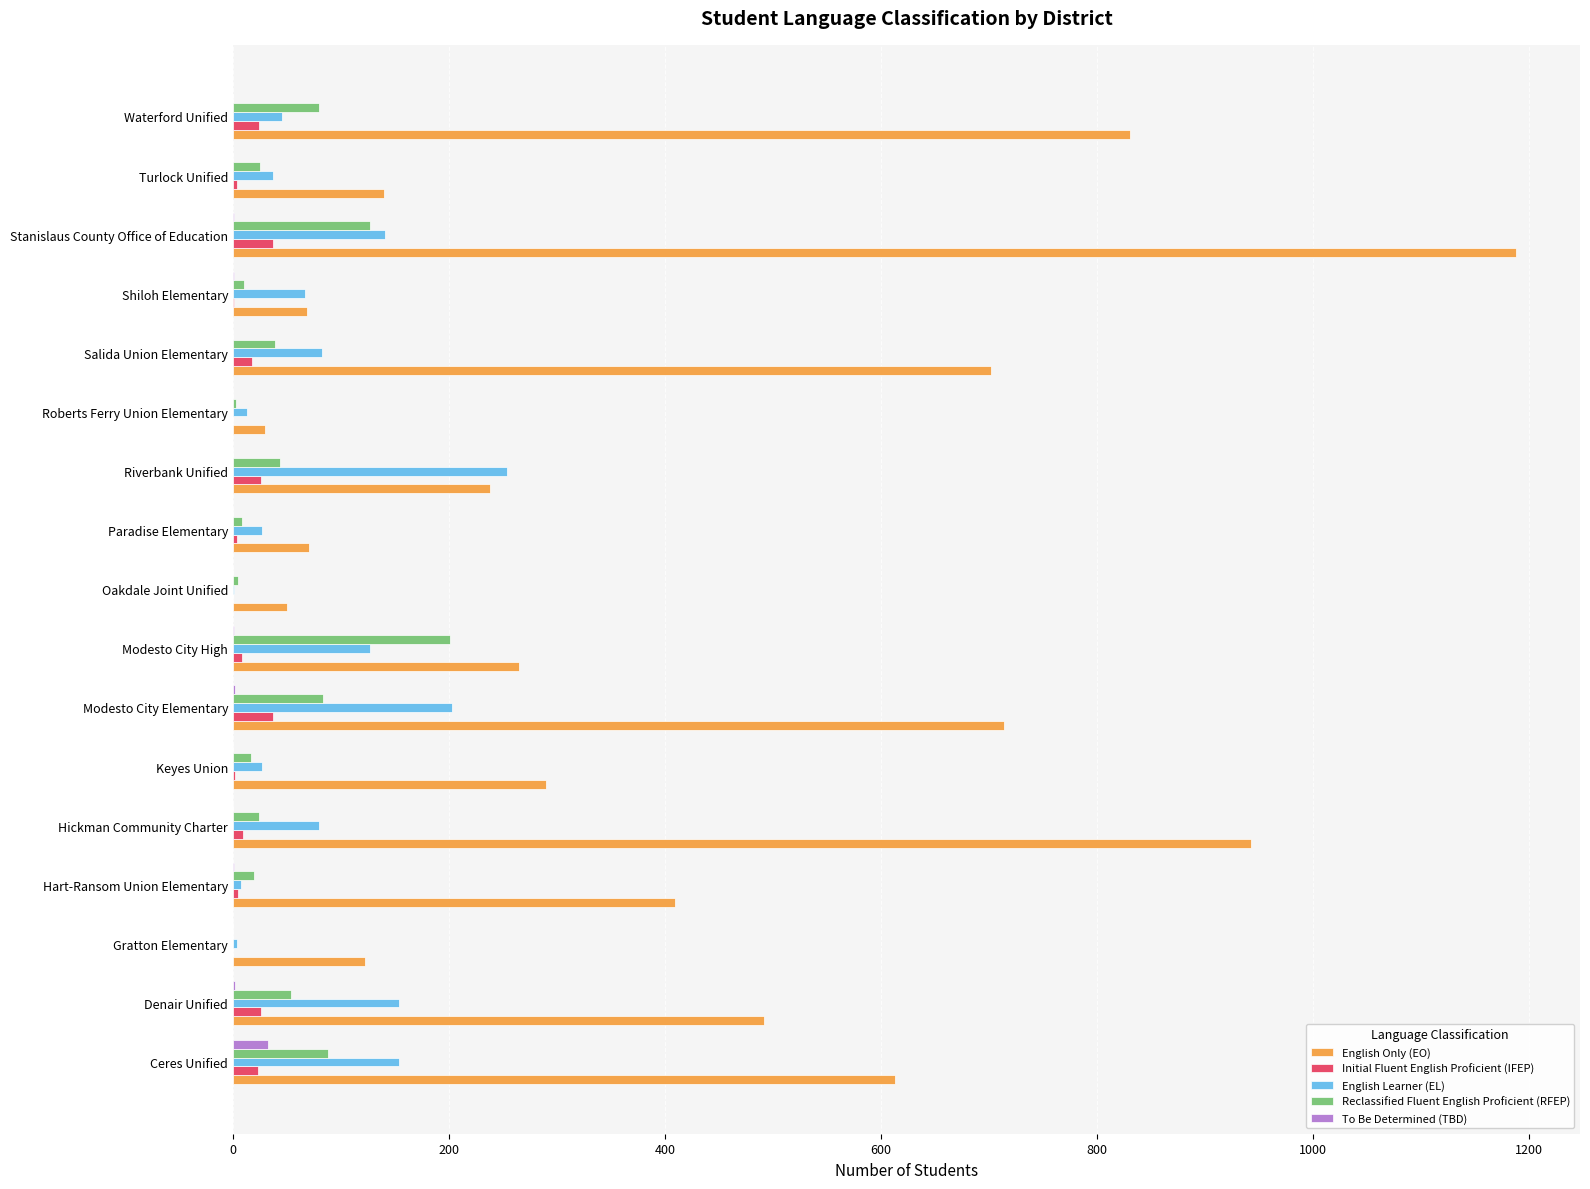

The English Only (EO) series shows 492 at Denair Unified. True or false?

True